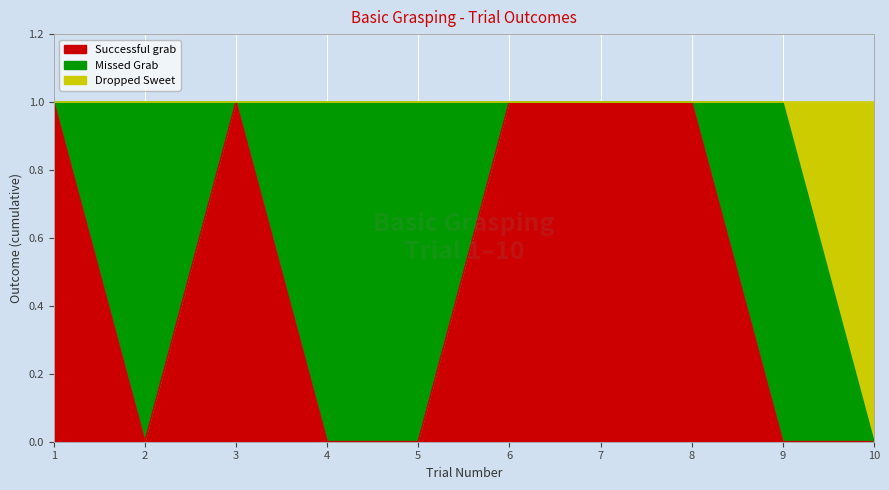

Does the chart display data point markers on the line(s)?

No